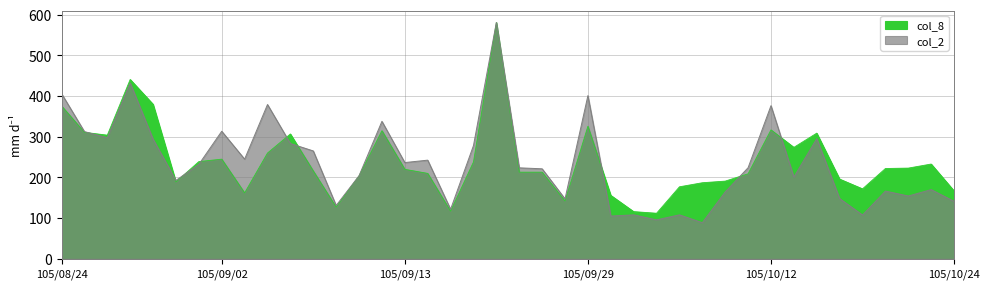

Where is the first local maximum for col_2?

105/08/29